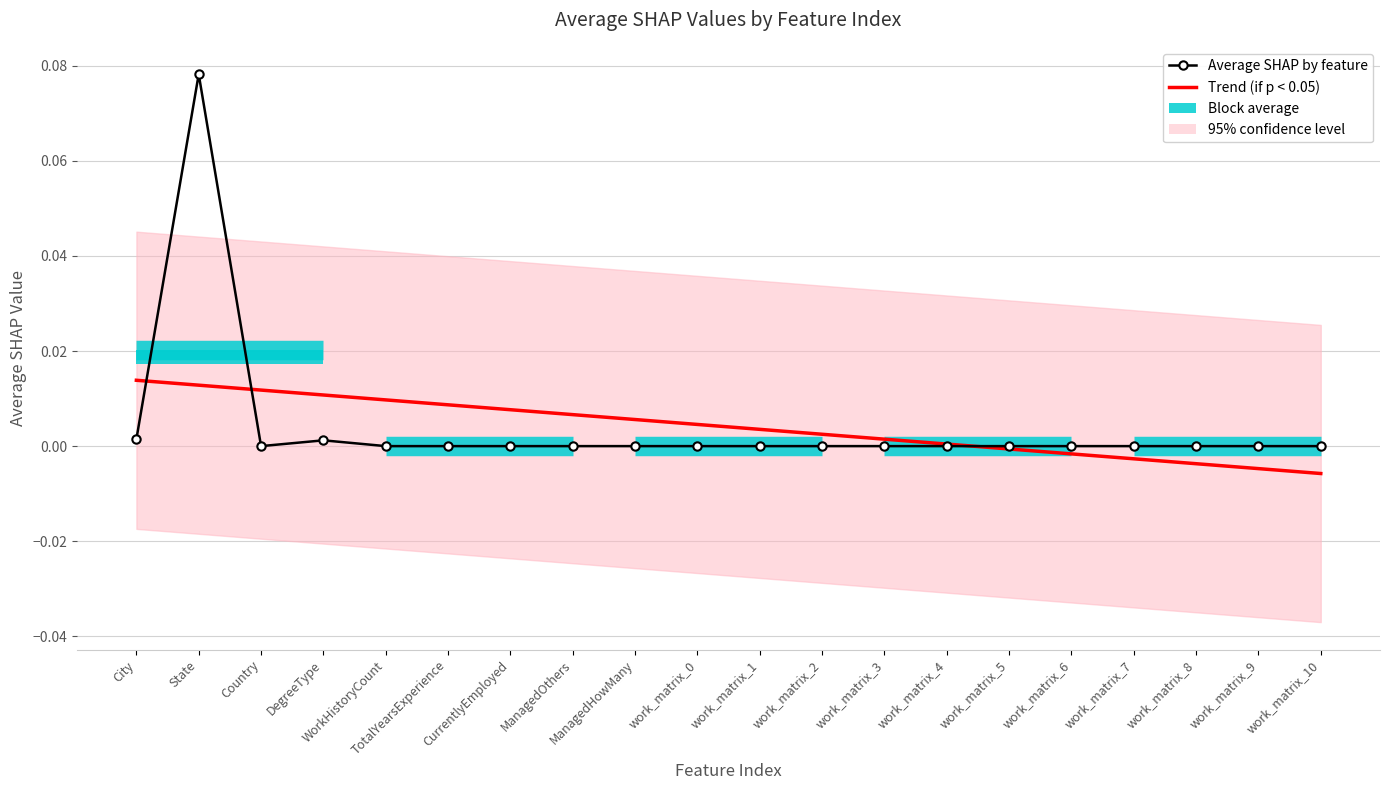

What is the sum of all Average SHAP by feature values?

0.1